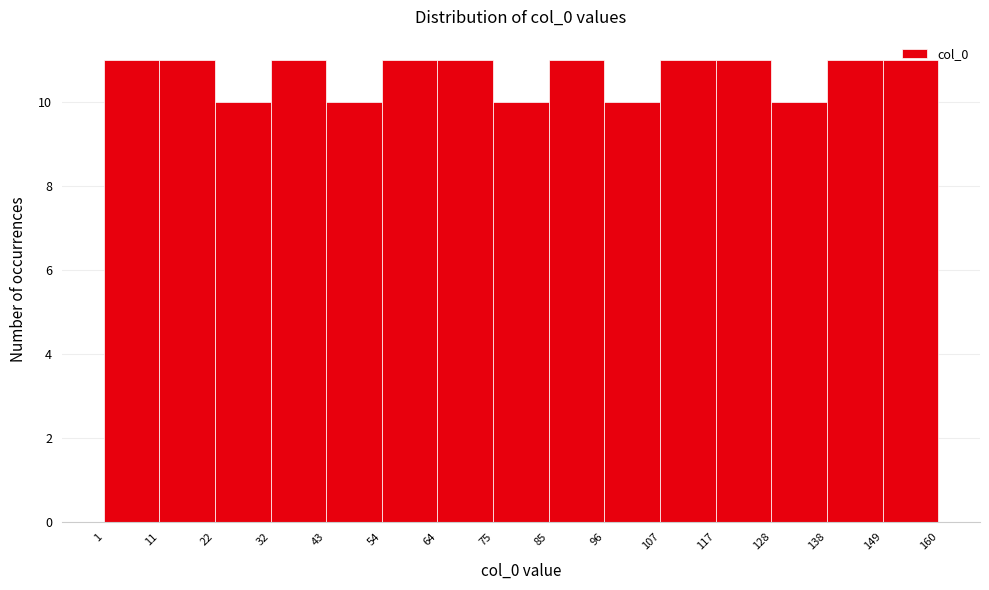

Reading left to right, list every bar in this chart as the range it spans on the x-axis followed by its height. The values are not printed on the chart, so give them approximately, as read against the axis.

1 to 11: 11
11 to 22: 11
22 to 32: 10
32 to 43: 11
43 to 54: 10
54 to 64: 11
64 to 75: 11
75 to 85: 10
85 to 96: 11
96 to 107: 10
107 to 117: 11
117 to 128: 11
128 to 138: 10
138 to 149: 11
149 to 160: 11